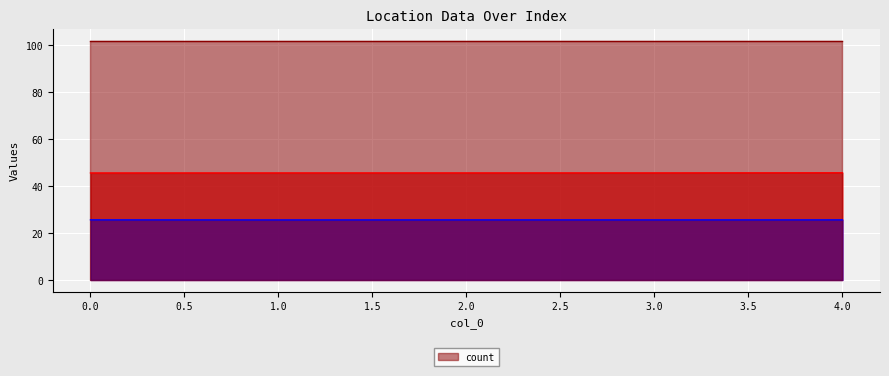

At which category is the sum across all series the highest?

4